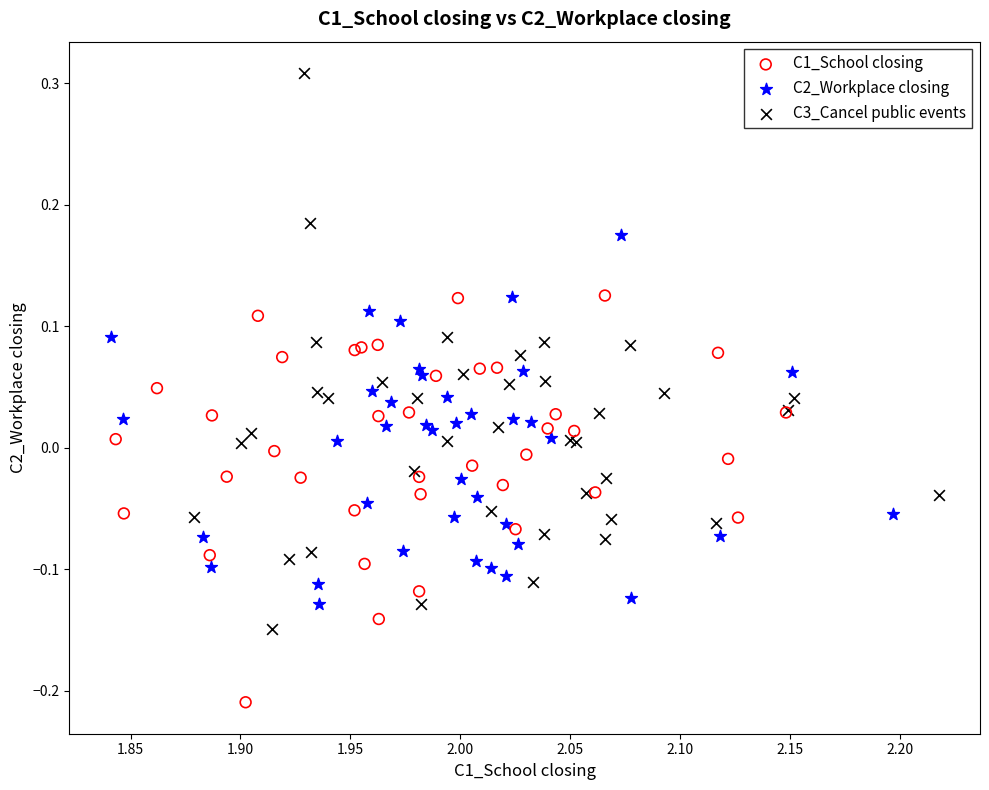

Which series reaches the maximum Y coordinate?

C3_Cancel public events